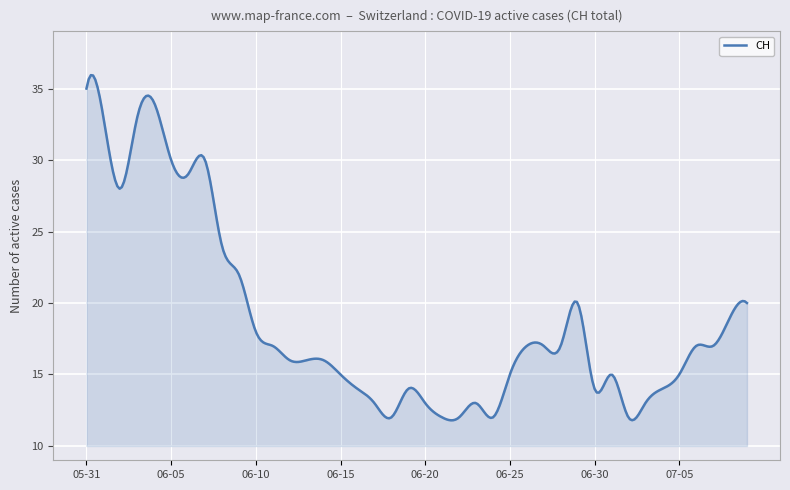

What is the maximum value shown in the chart?

35.9